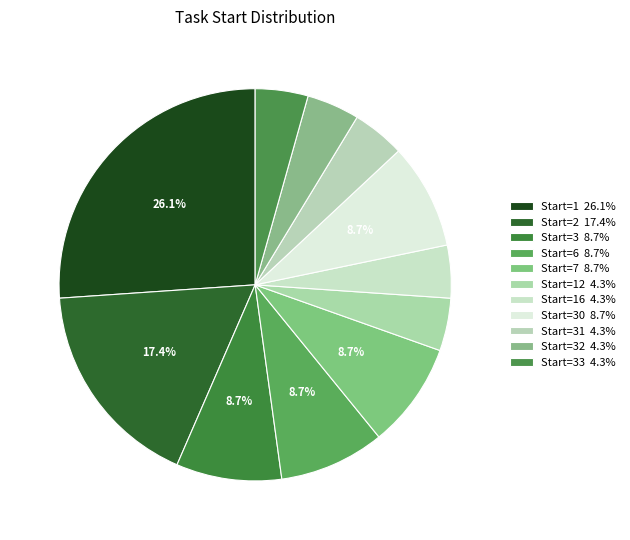

To the nearest percent, what is the average slice percentage?

9%